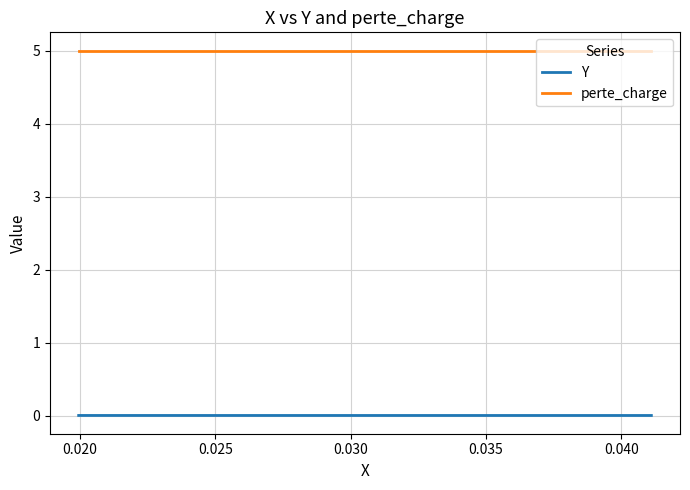

What is the minimum value for perte_charge?

5.0